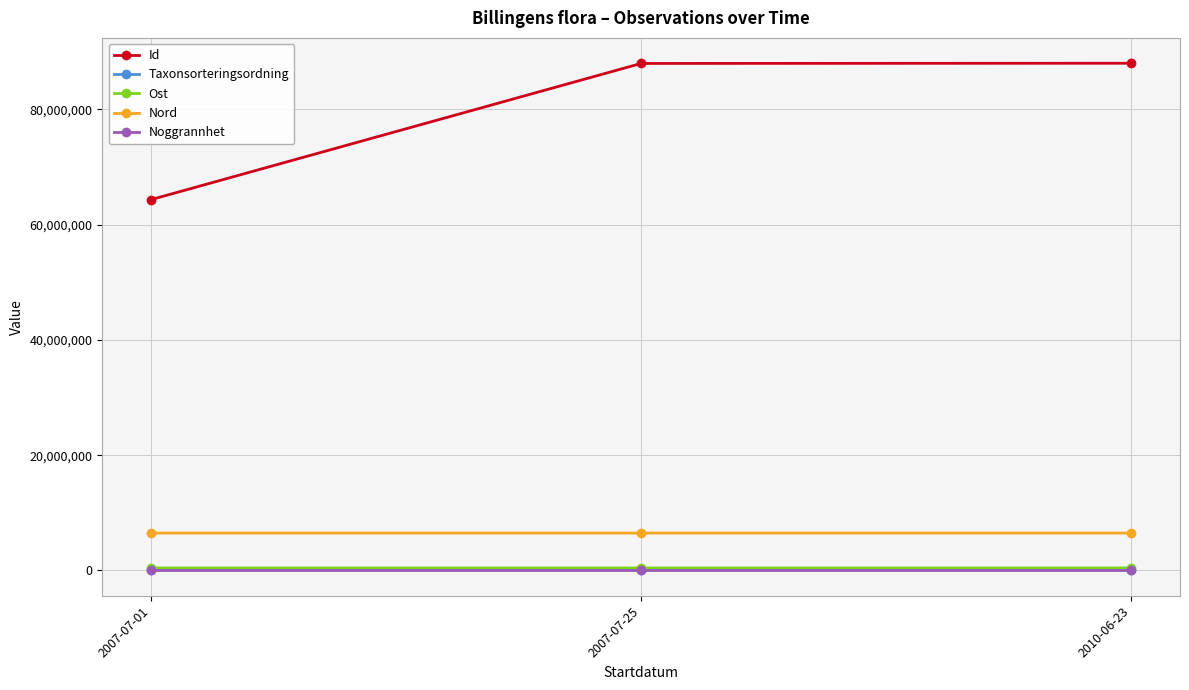

Which series has the largest total across all categories?

Id